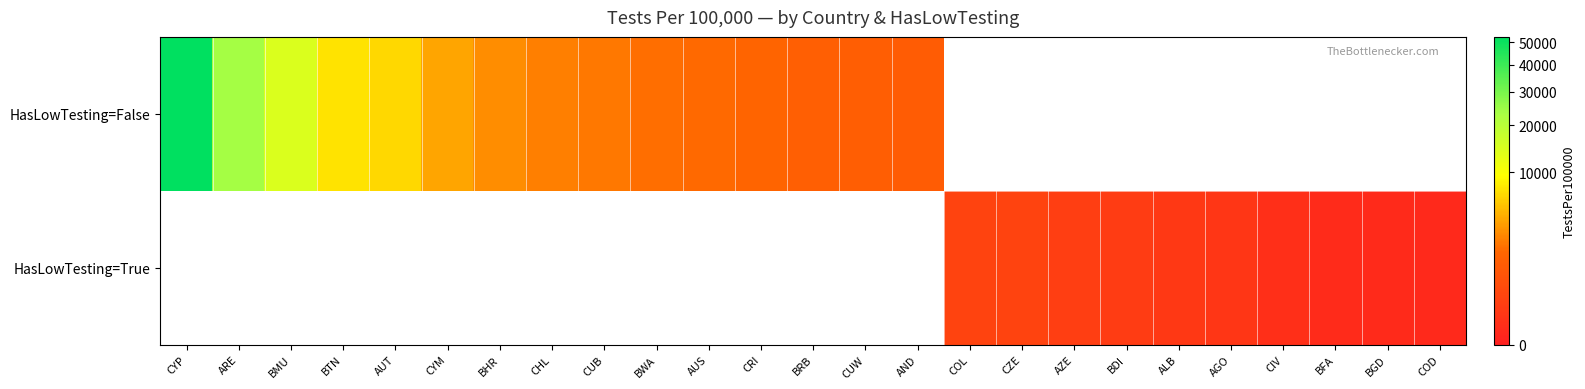

At which label is HasLowTesting=False closest to 26798?

ARE